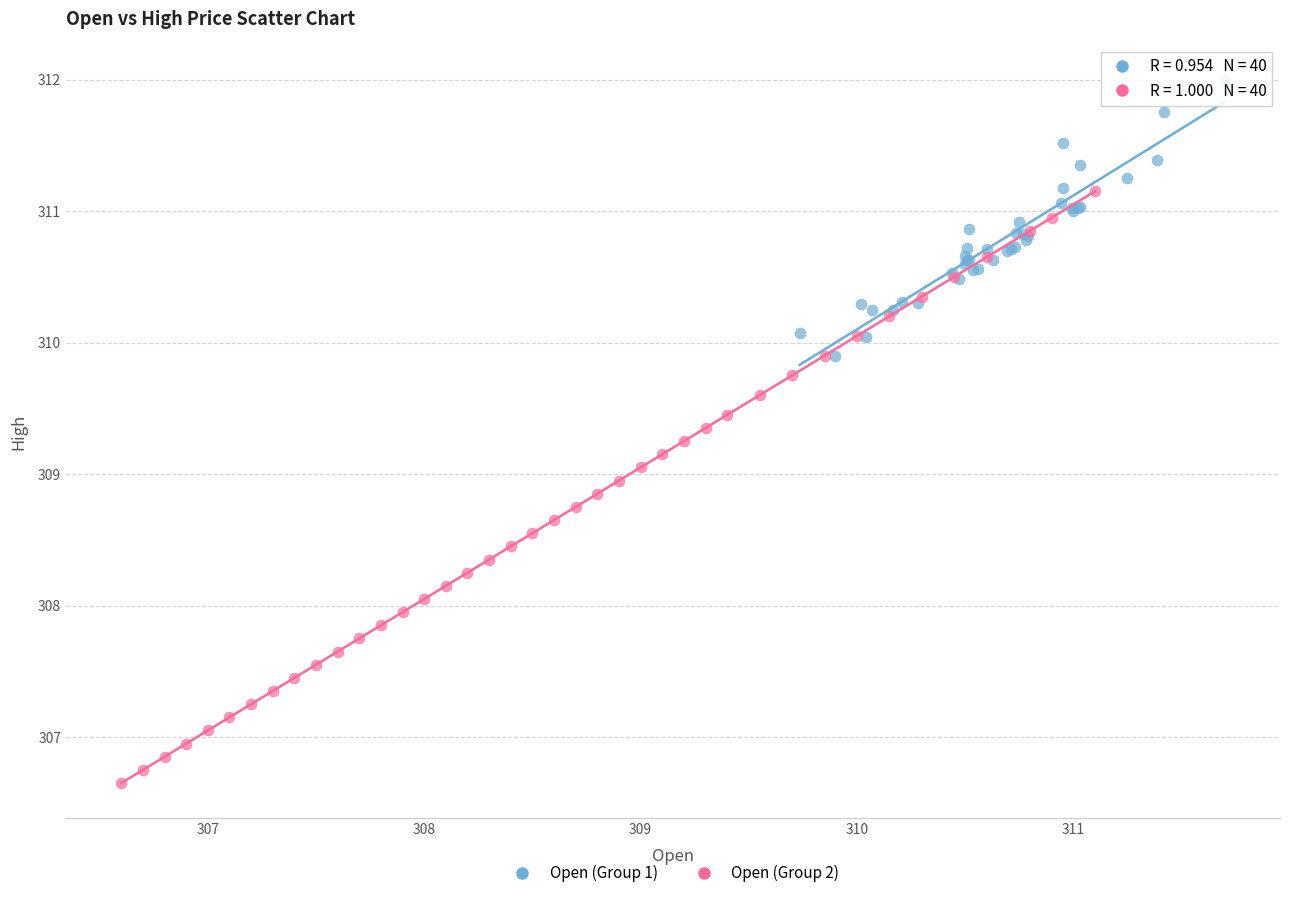

Which series has the widest spread of Y values?

Open (Group 2)